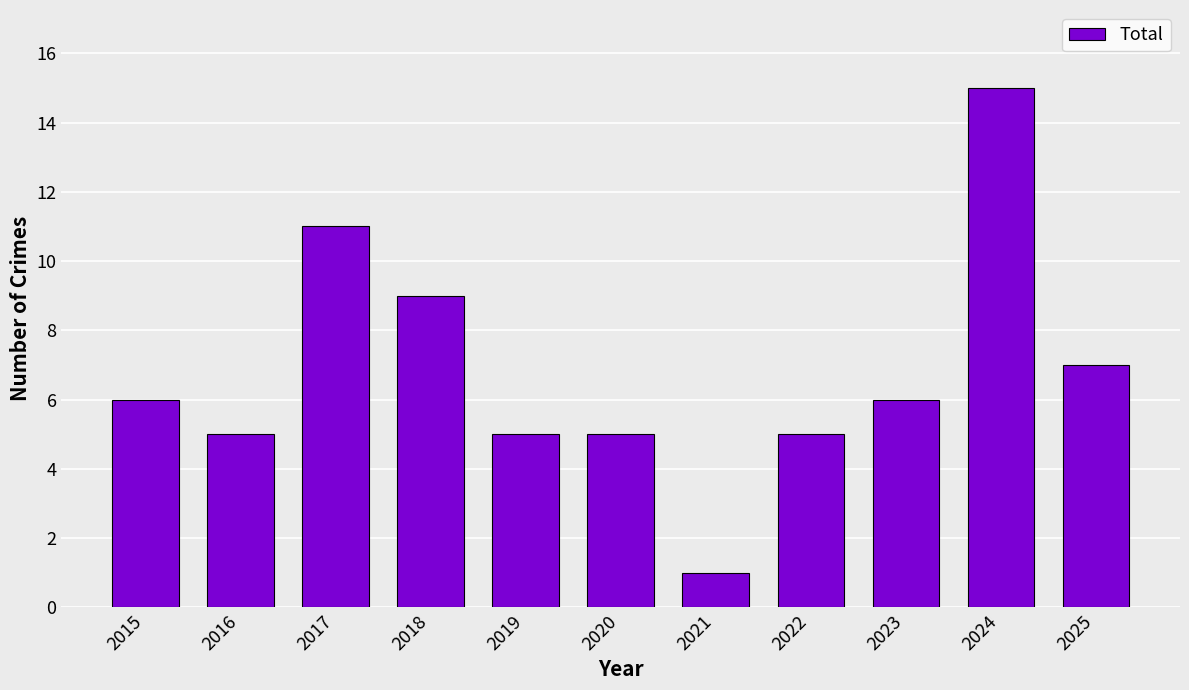

The chart shows a value of 9 at 2015. True or false?

False